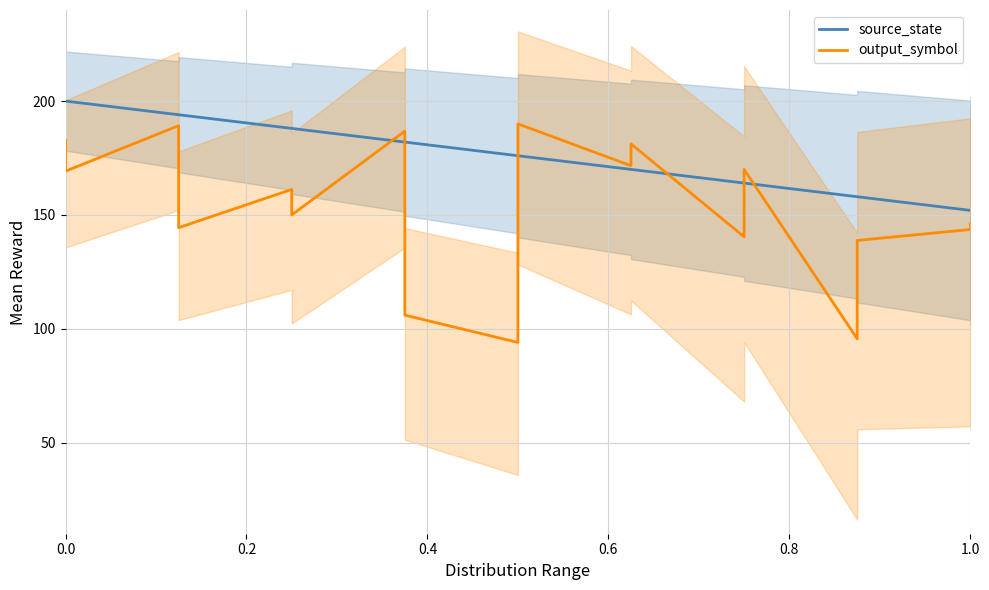

At 1.0, list the series in order from smallest to largest.

output_symbol, source_state